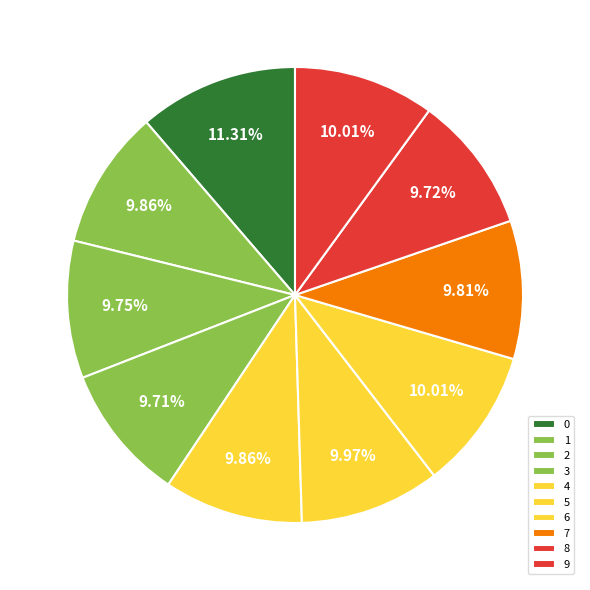

The 1 slice represents 10% of the pie. True or false?

True